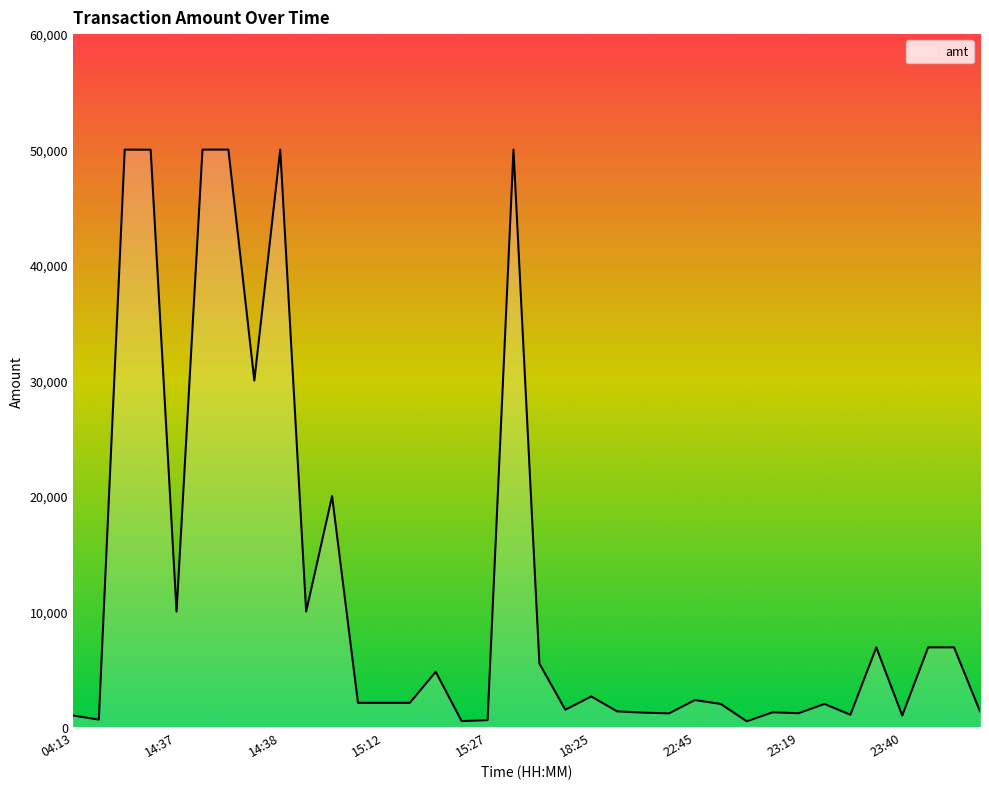

What is the greatest value displayed?

50000.0